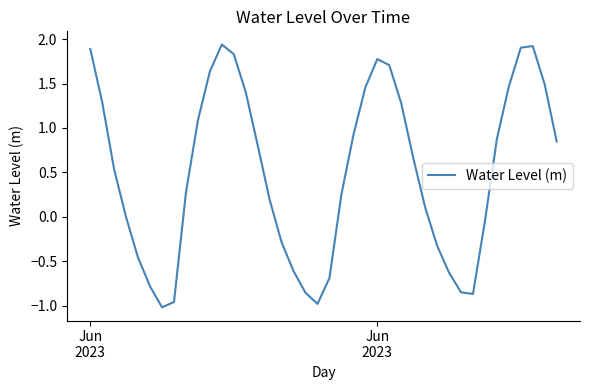

What is the difference between the maximum and minimum values?

3.0